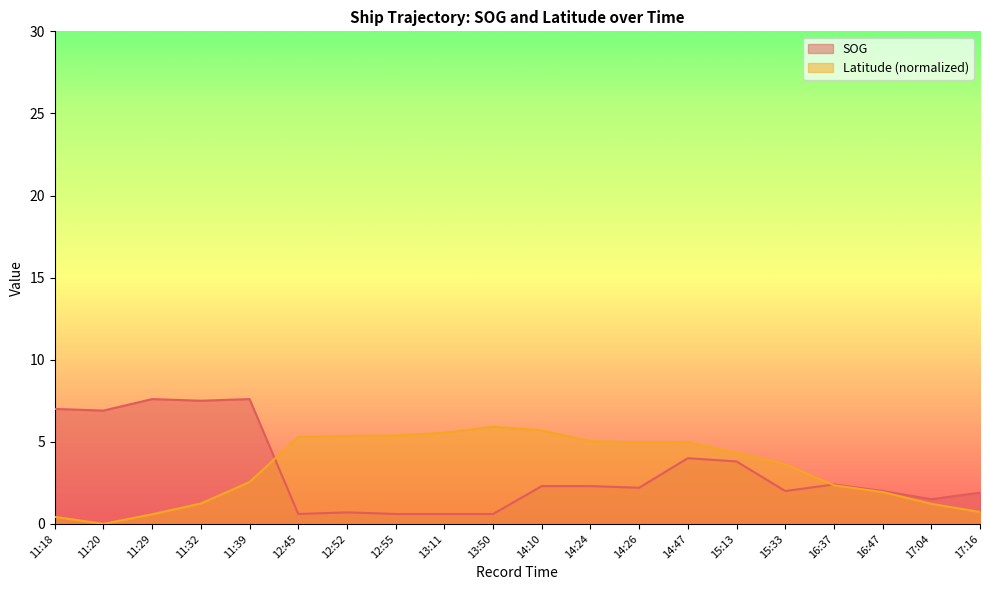

After their last crossing, which series has the higher values: SOG or Latitude?

SOG